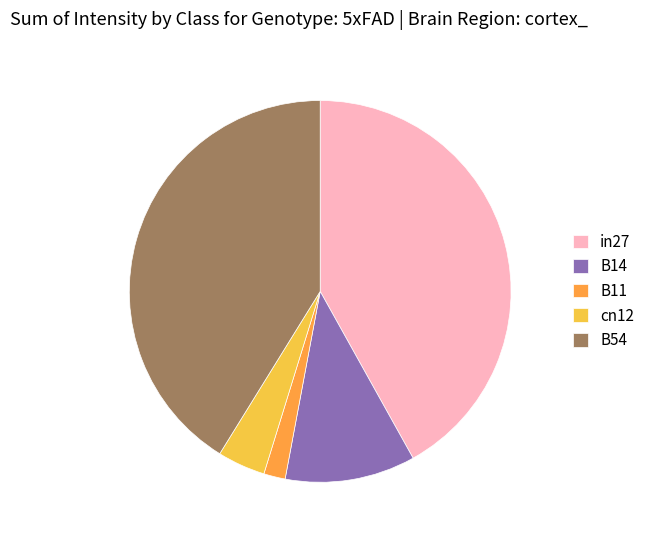

Is it true that in27 is 42% of the pie?

True